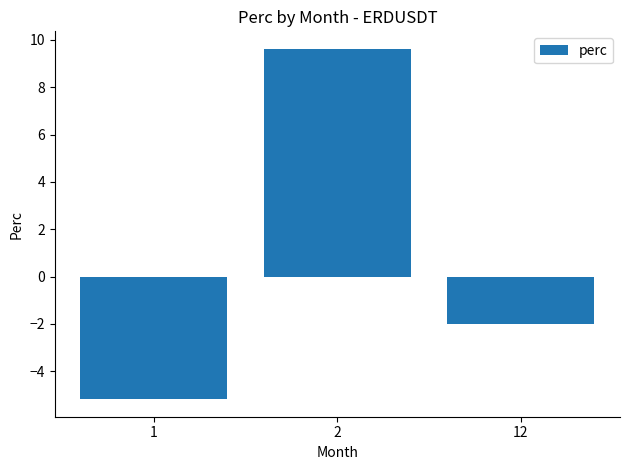

What is the value of the 2nd bar from the left?

9.6